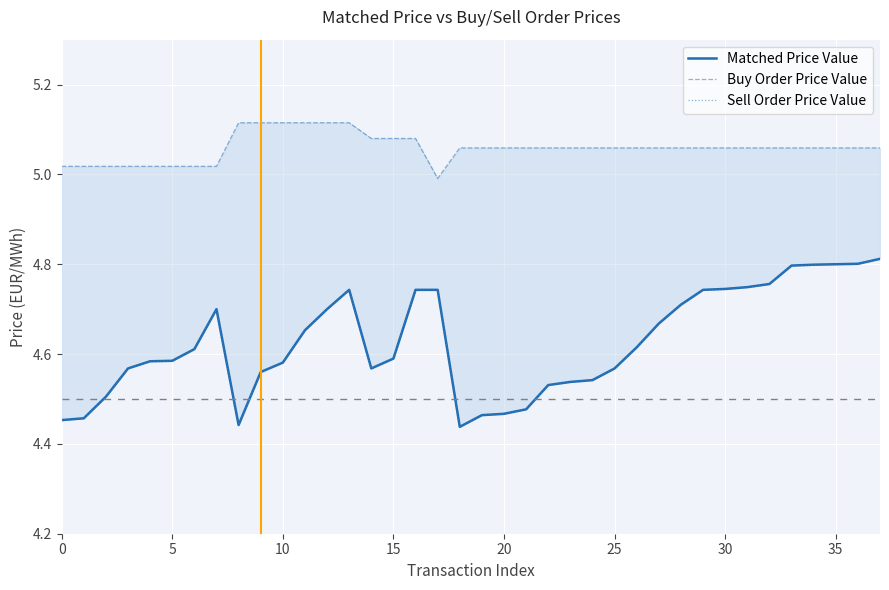

Reading right to left, transcribe all the data shown in this chart.

Matched Price Value: 4.8	4.8	4.8	4.8	4.8	4.8	4.7	4.7	4.7	4.7	4.7	4.6	4.6	4.5	4.5	4.5	4.5	4.5	4.5	4.4	4.7	4.7	4.6	4.6	4.7	4.7	4.7	4.6	4.6	4.4	4.7	4.6	4.6	4.6	4.6	4.5	4.5	4.5
Buy Order Price Value: 5.1	5.1	5.1	5.1	5.1	5.1	5.1	5.1	5.1	5.1	5.1	5.1	5.1	5.1	5.1	5.1	5.1	5.1	5.1	5.1	5.0	5.1	5.1	5.1	5.1	5.1	5.1	5.1	5.1	5.1	5.0	5.0	5.0	5.0	5.0	5.0	5.0	5.0
Sell Order Price Value: 4.8	4.8	4.8	4.8	4.8	4.8	4.7	4.7	4.7	4.7	4.7	4.6	4.6	4.5	4.5	4.5	4.5	4.5	4.5	4.4	4.7	4.7	4.6	4.6	4.7	4.7	4.7	4.6	4.6	4.4	4.7	4.6	4.6	4.6	4.6	4.5	4.5	4.5